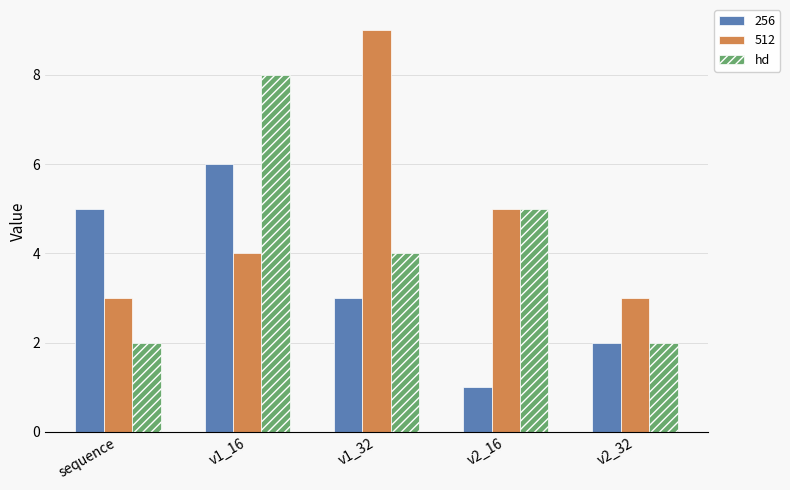

True or false: 512 has a value of 9 at v2_16.

False